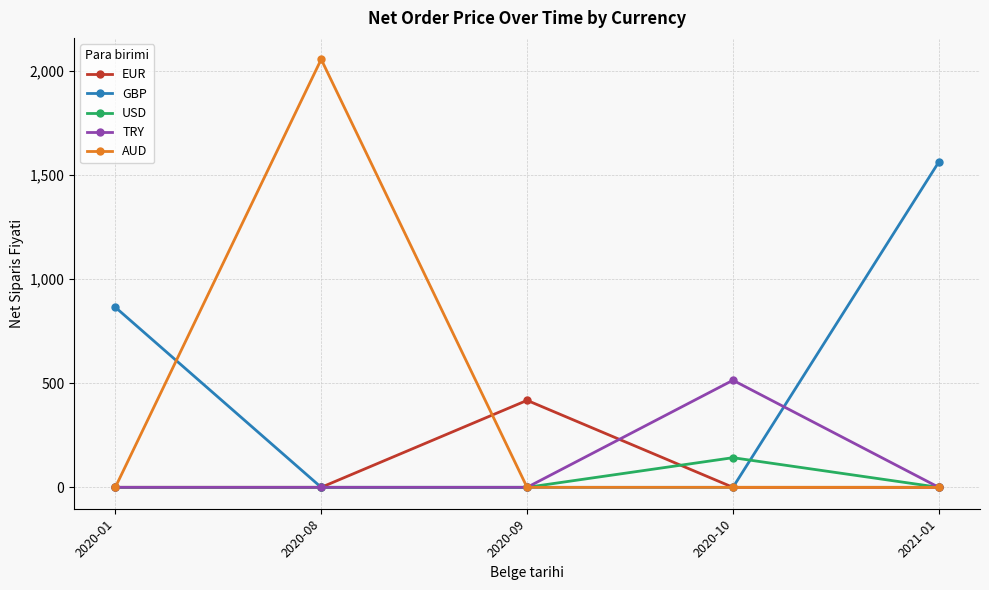

How many data points in USD are above 0?

1